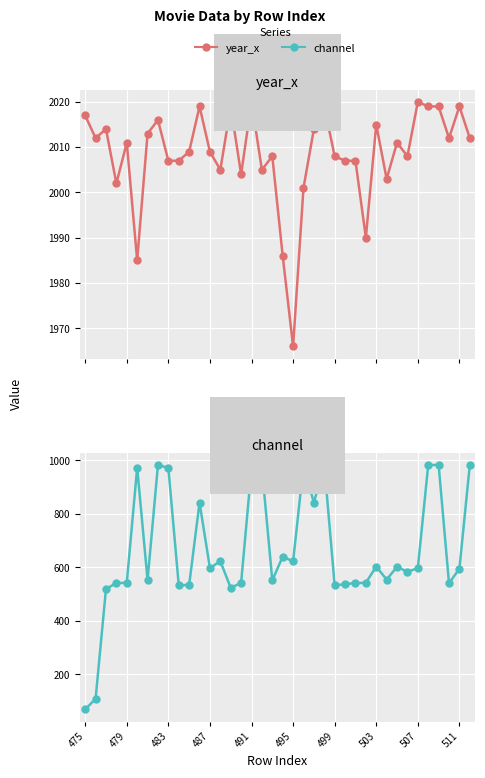

Read the channel value at 25.

537